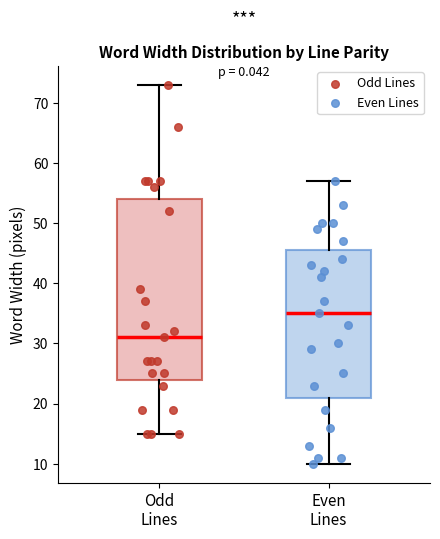

Reading left to right, read every box against the y-axis: the position of its median line, the range the box covers, and the ends of its whiskers. The values are not printed on the chart, so give them approximately, as read against the axis.

Odd Lines: median 31, box 24 to 54, whiskers 15 to 73
Even Lines: median 35, box 21 to 46, whiskers 10 to 57